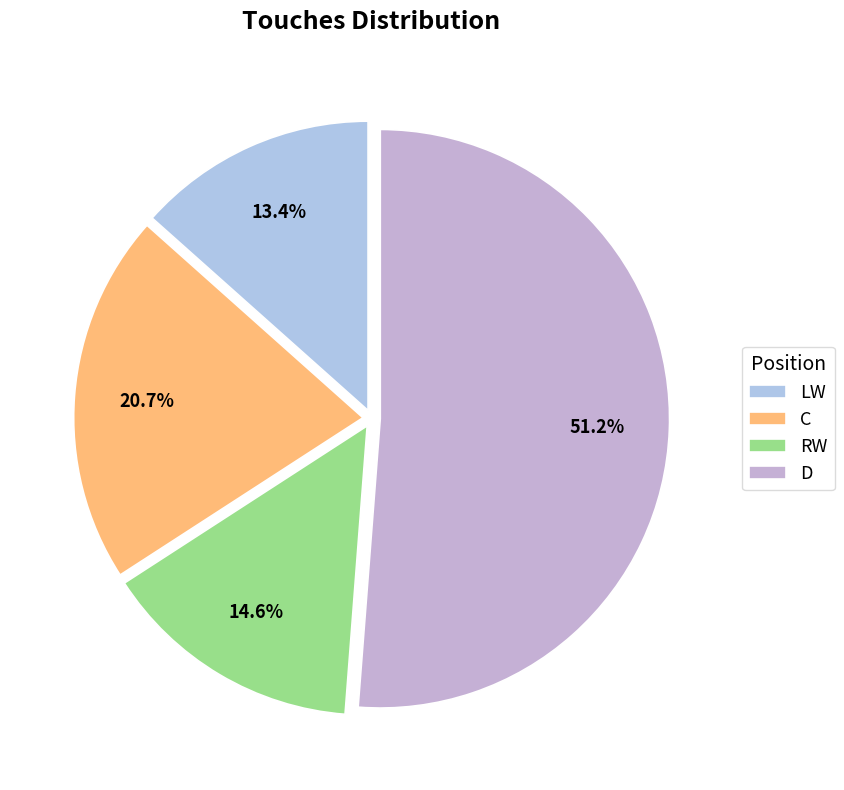

Do LW and D together represent more than half of the pie?

Yes